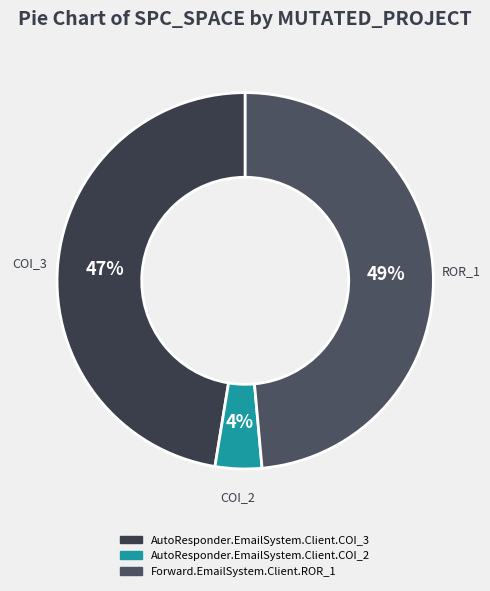

To the nearest percent, what percentage of the pie is AutoResponder.EmailSystem.Client.COI_3?

47%